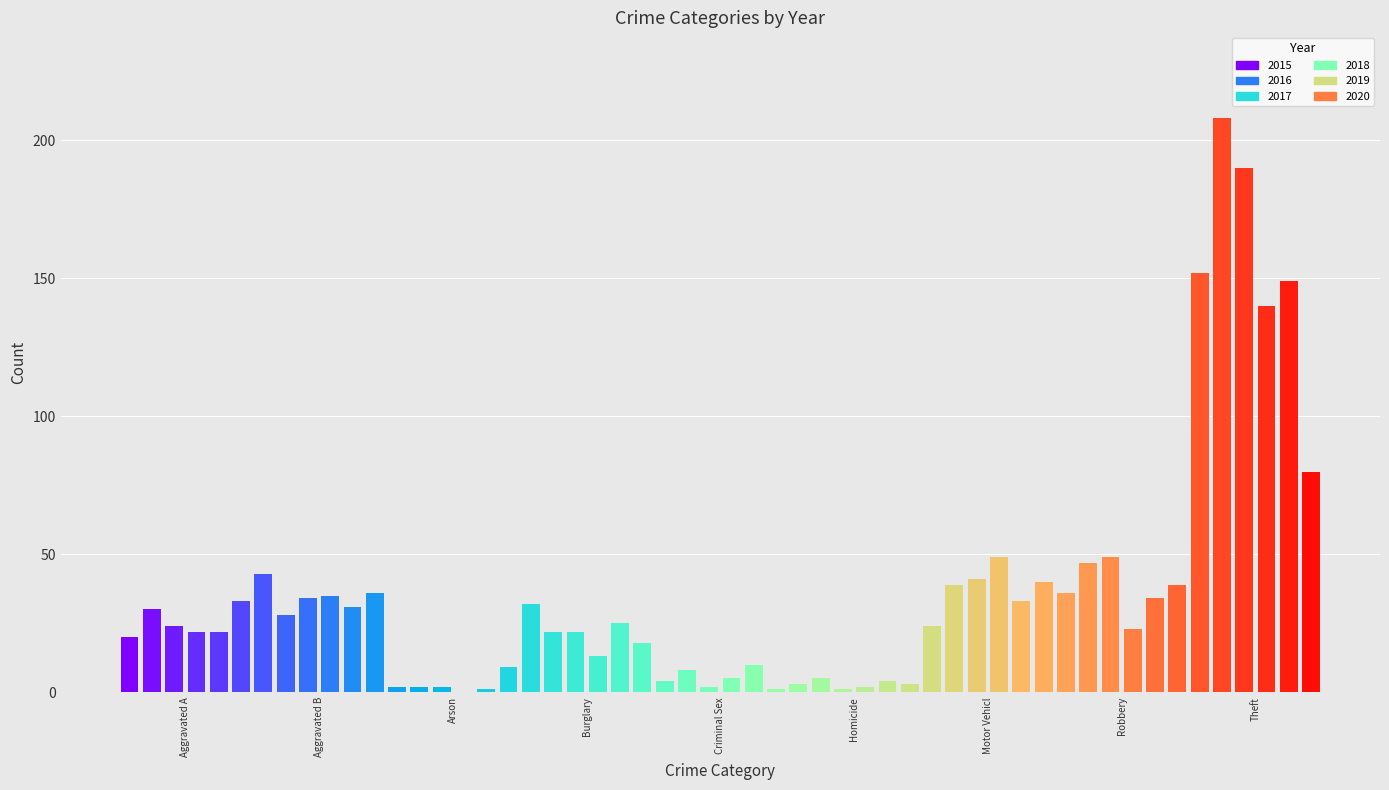

What is the difference between the second highest and second lowest values in the 2015 series?

40